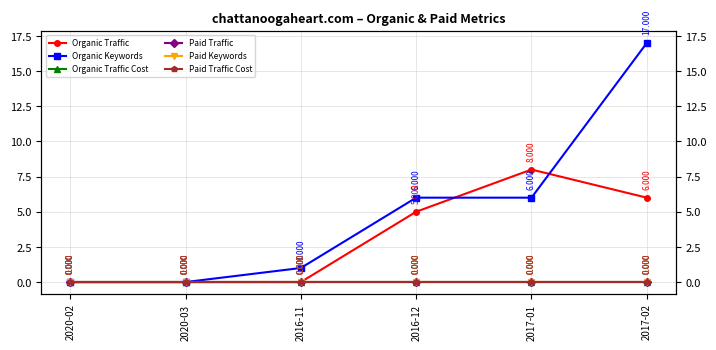

True or false: Organic Traffic Cost has a value of 0 at 2016-12.

True